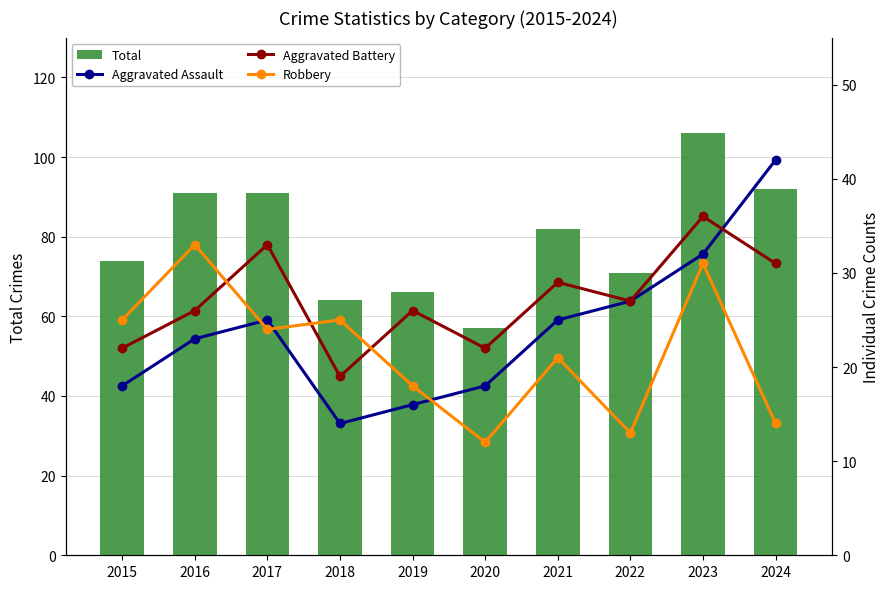

Reading right to left, list all the values displayed in this chart.

Total: 92	106	71	82	57	66	64	91	91	74
Aggravated Assault: 42	32	27	25	18	16	14	25	23	18
Aggravated Battery: 31	36	27	29	22	26	19	33	26	22
Robbery: 14	31	13	21	12	18	25	24	33	25